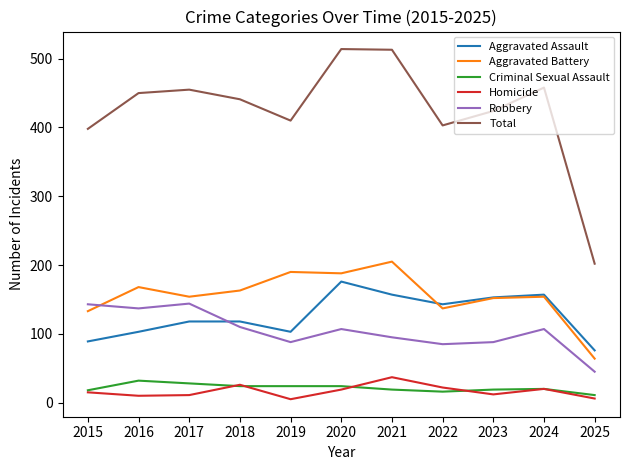

How many lines are shown in the chart?

6